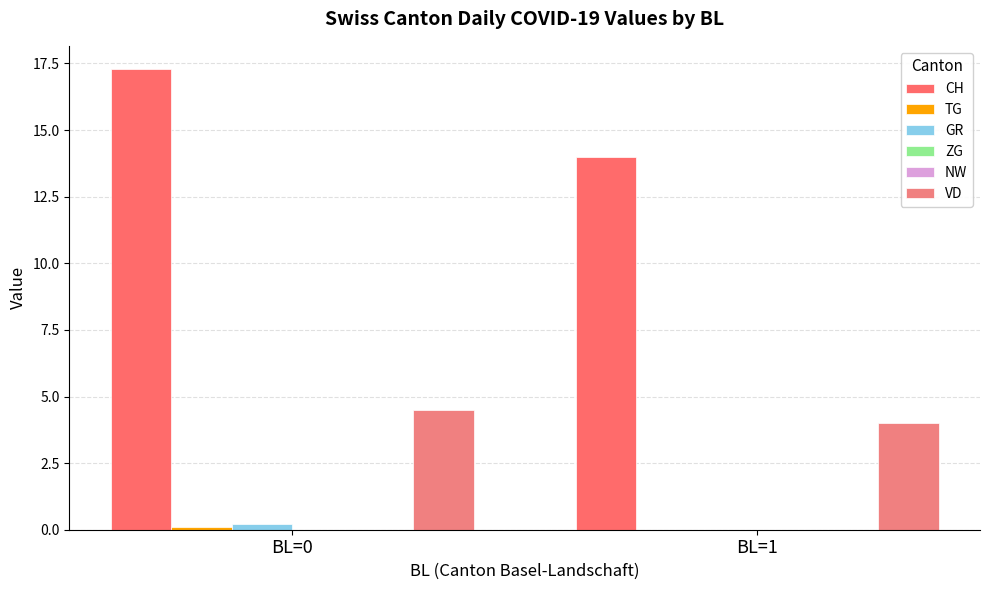

Rank the categories by GR value from highest to lowest.

BL=0, BL=1